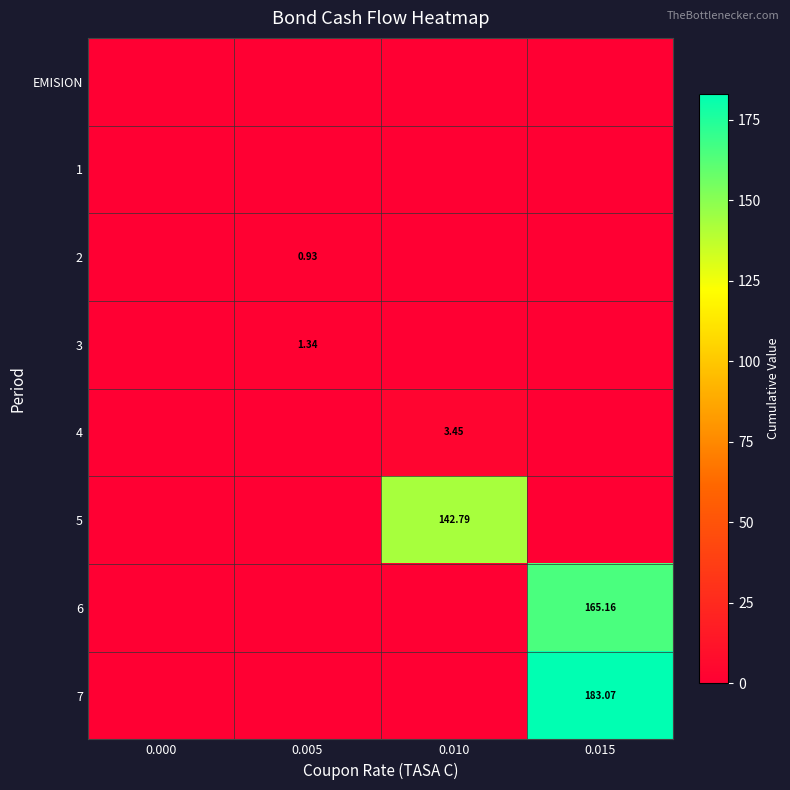

At which category does the chart reach its peak across all series?

0.015